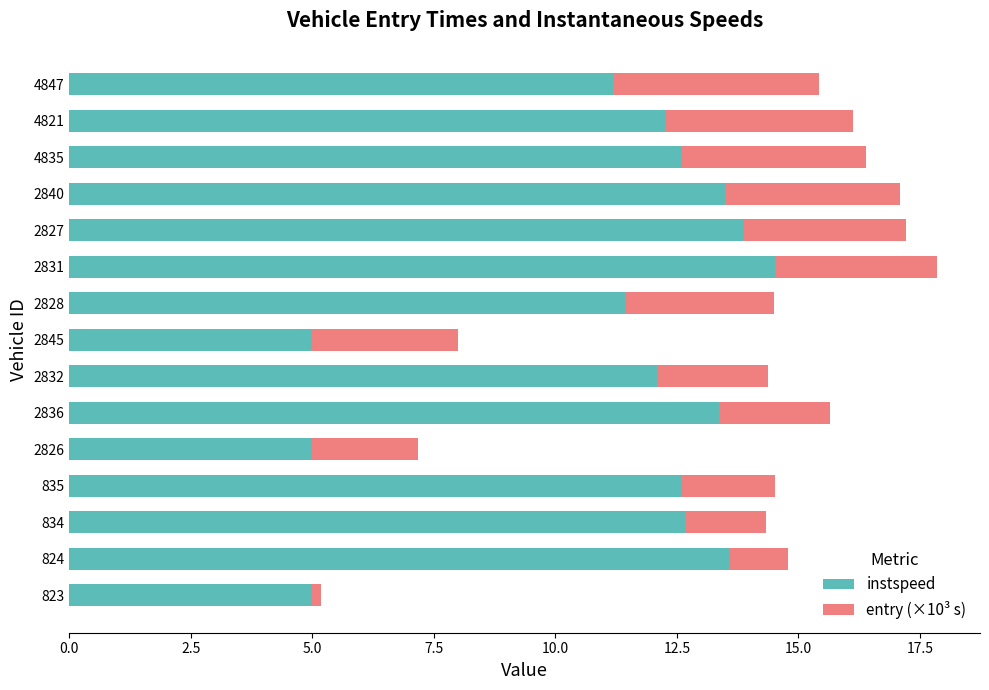

The value of instspeed at 4847 is 19.1. True or false?

False